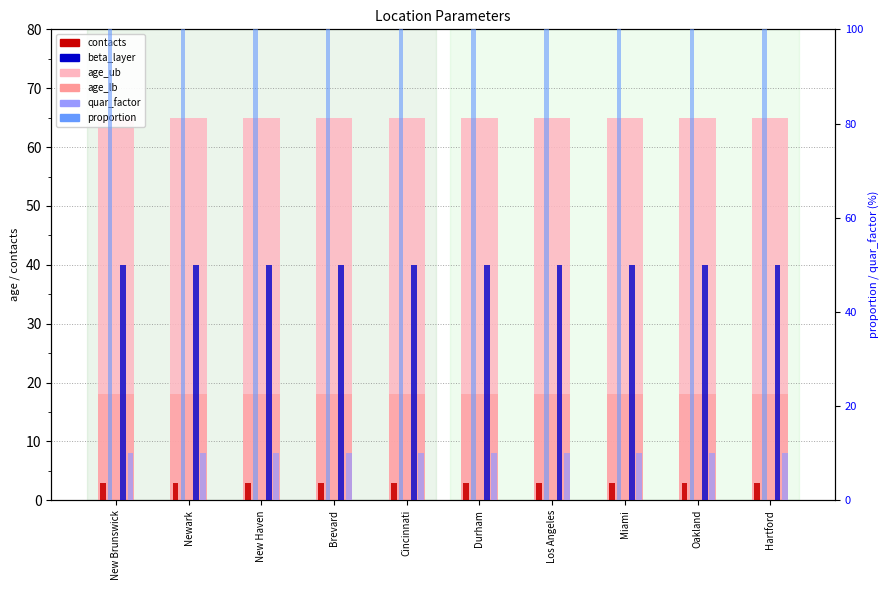

Does the chart contain stacked bars?

No